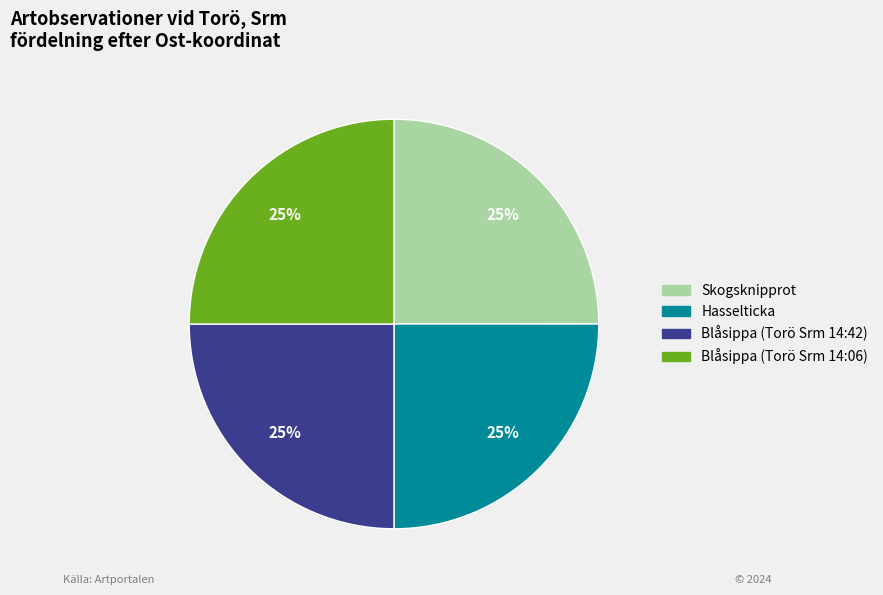

To the nearest percent, what is the combined percentage of Blåsippa (Torö Srm 14:06) and Blåsippa (Torö Srm 14:42)?

50%